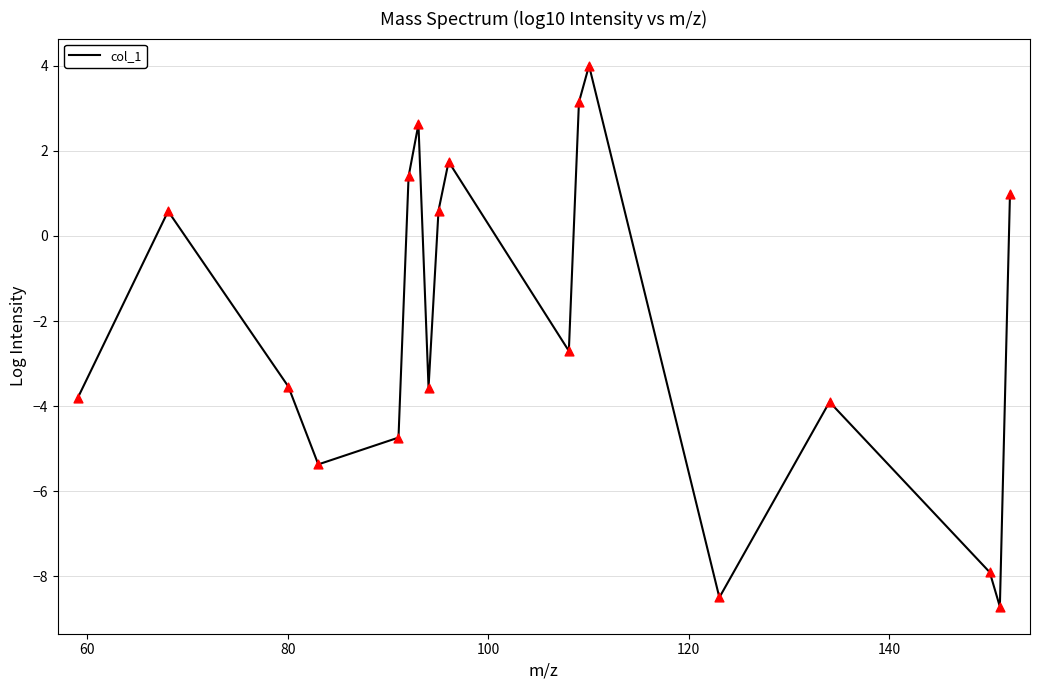

What is the difference between the maximum and minimum values?

12.7